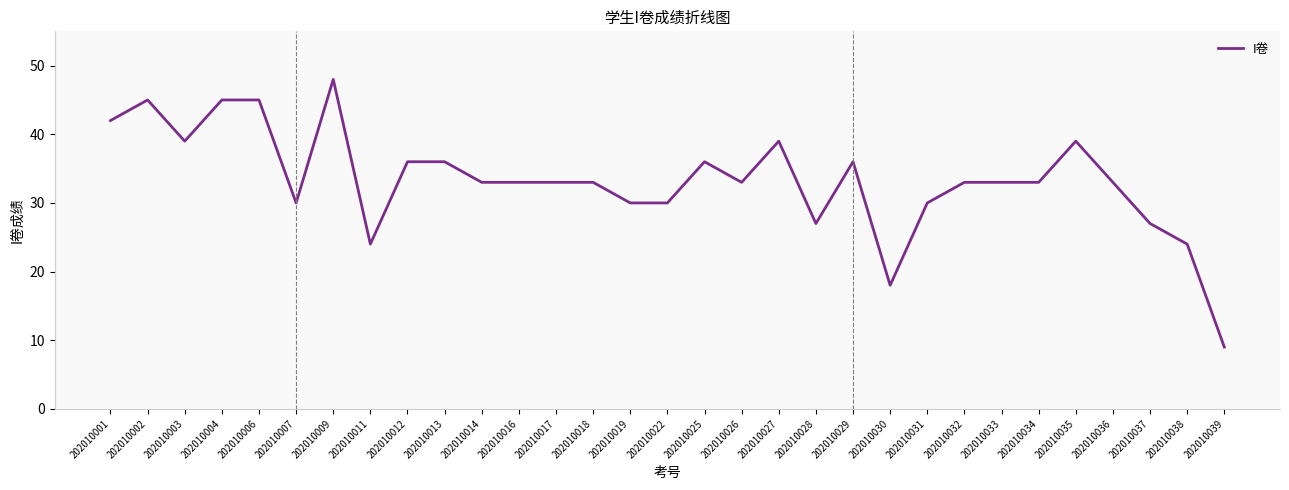

Where does the data first go above 33?

202010001